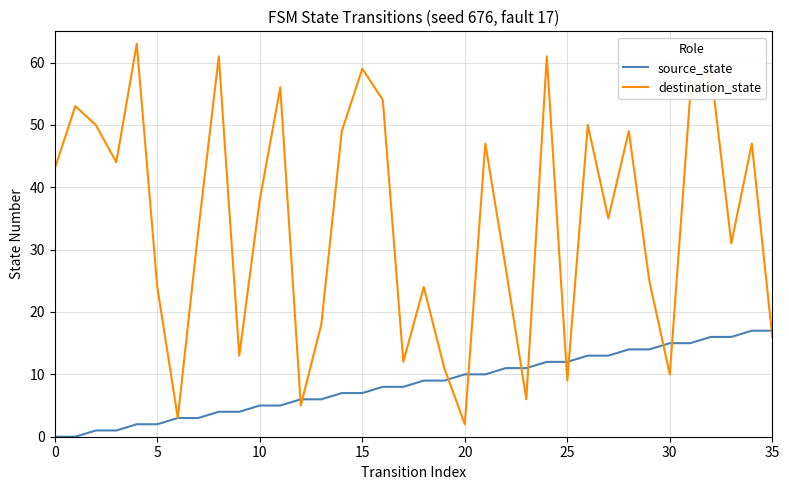

How many values in the destination_state series are below 38?

18